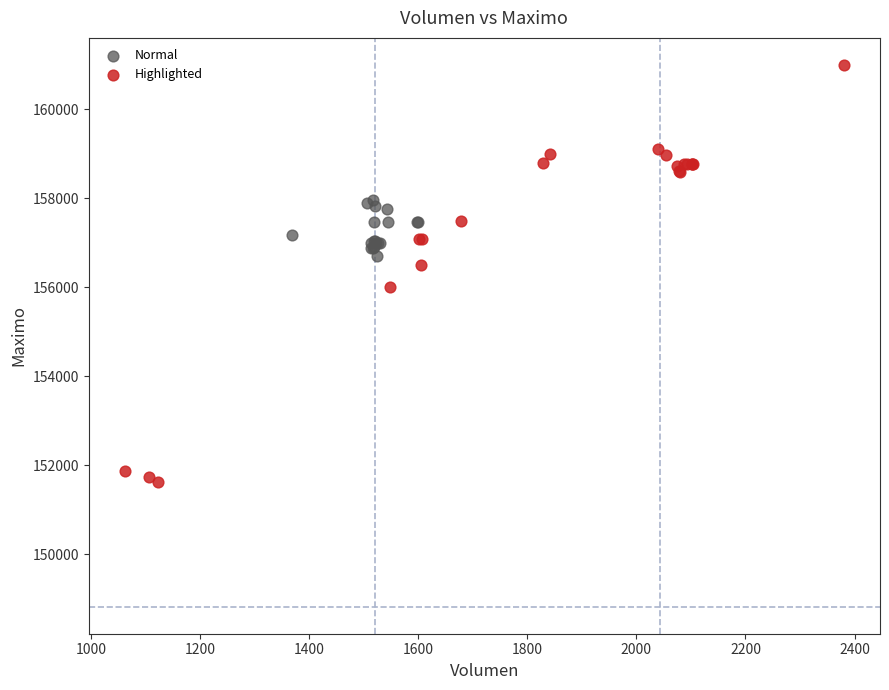

Which series reaches the minimum Y coordinate?

Highlighted